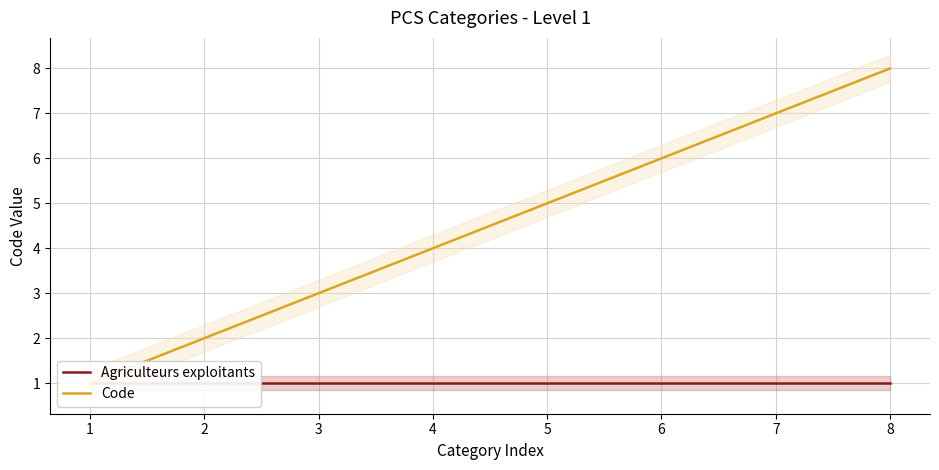

How many lines are shown in the chart?

2